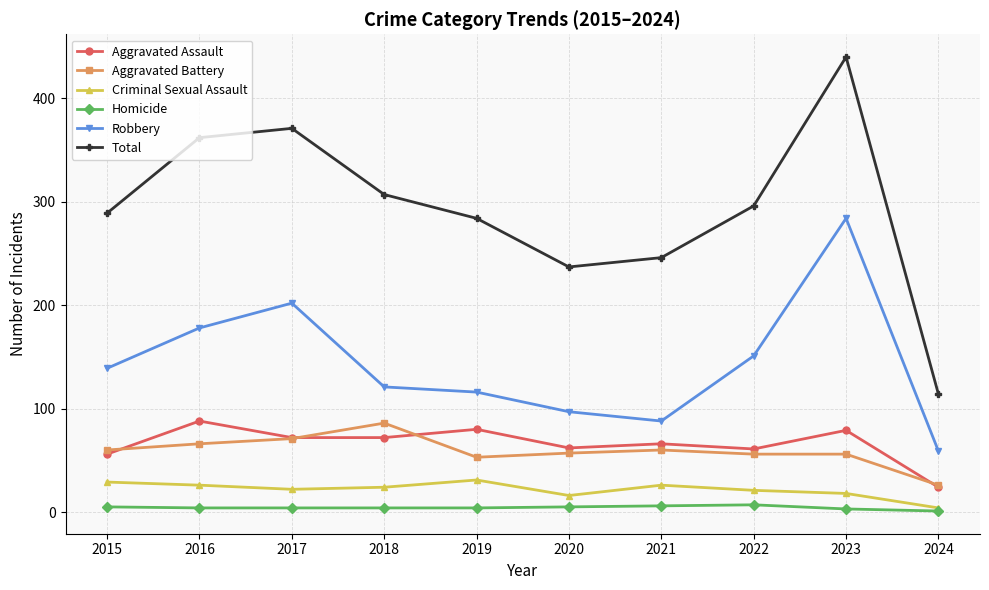

What is the sum of the Total values at 2021 and 2016?

608